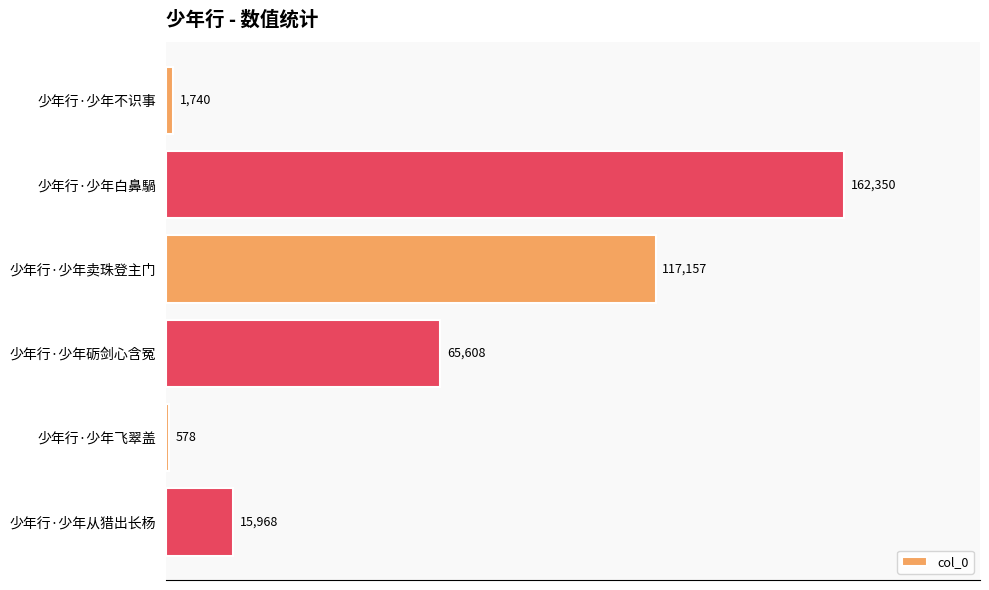

At which label is the value closest to 81464?

少年行·少年砺剑心含冤